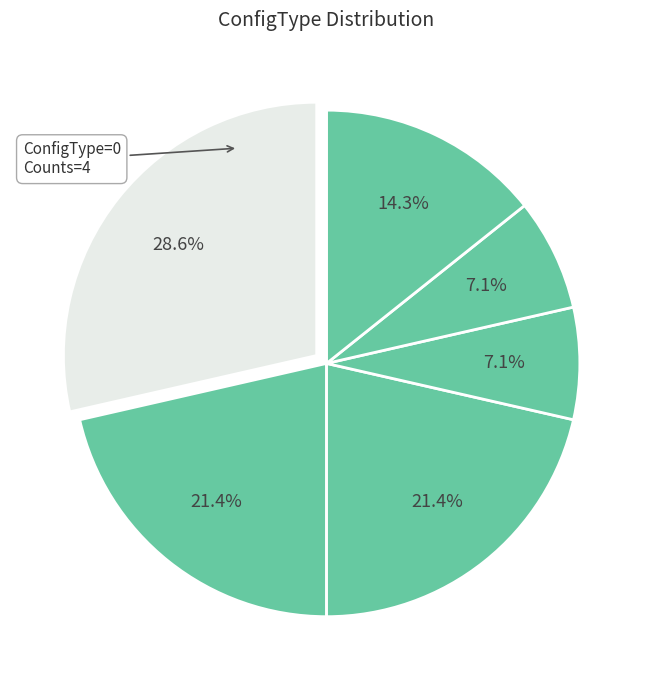

Count the number of slices in the pie.

6